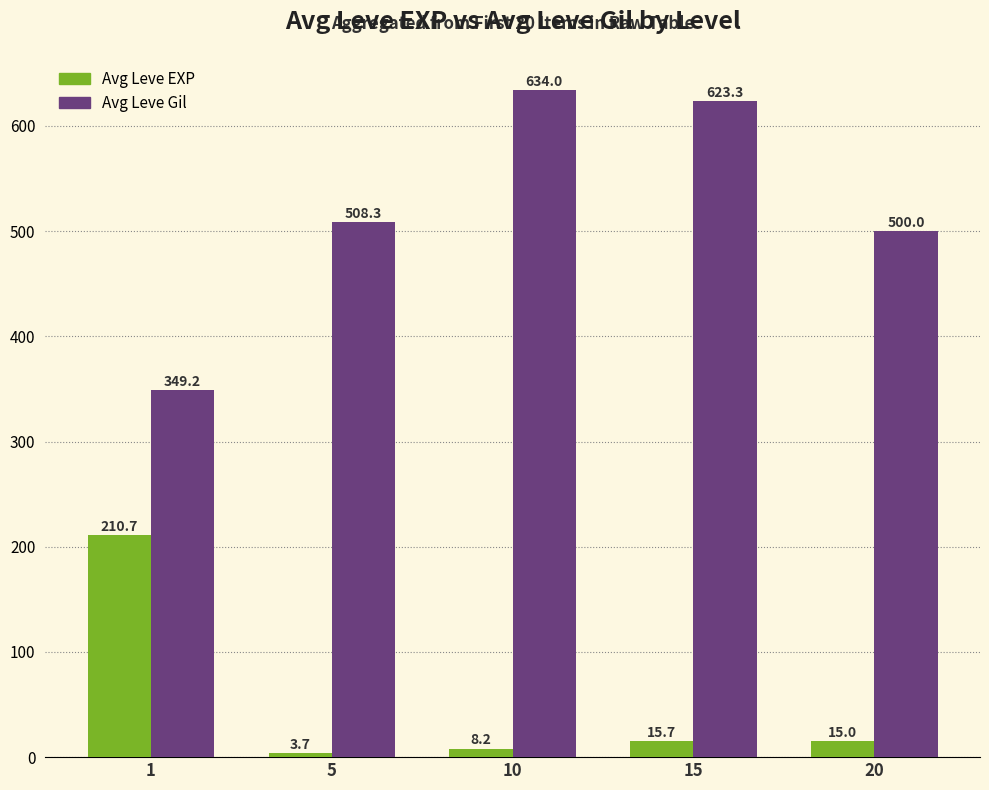

At 20, list the series in order from smallest to largest.

Avg Leve EXP, Avg Leve Gil